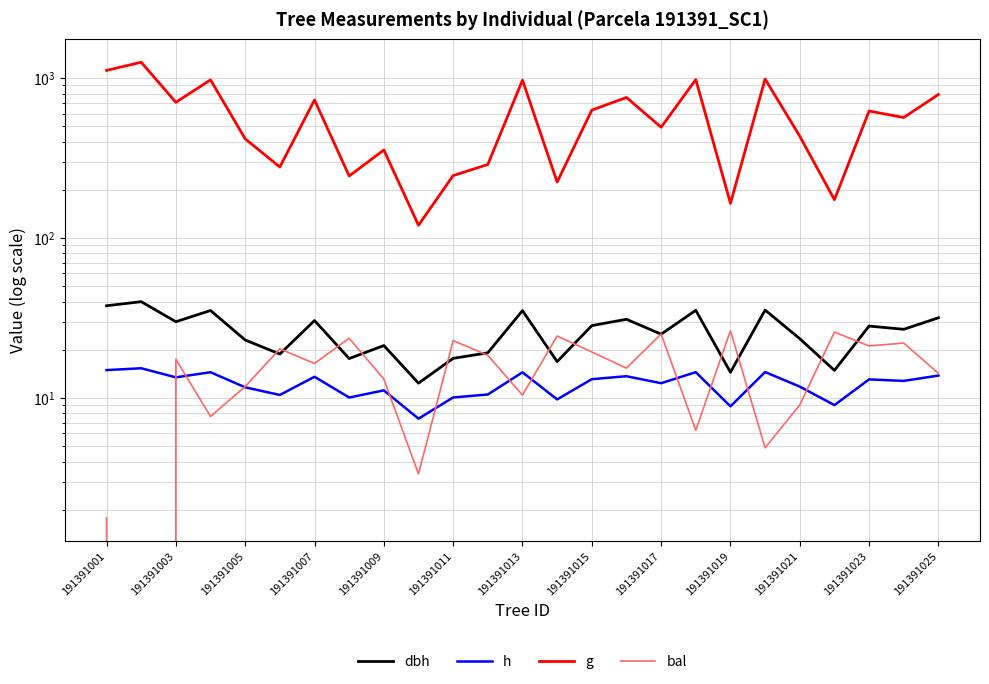

What is the sum of the dbh values at 16 and 13?

41.9